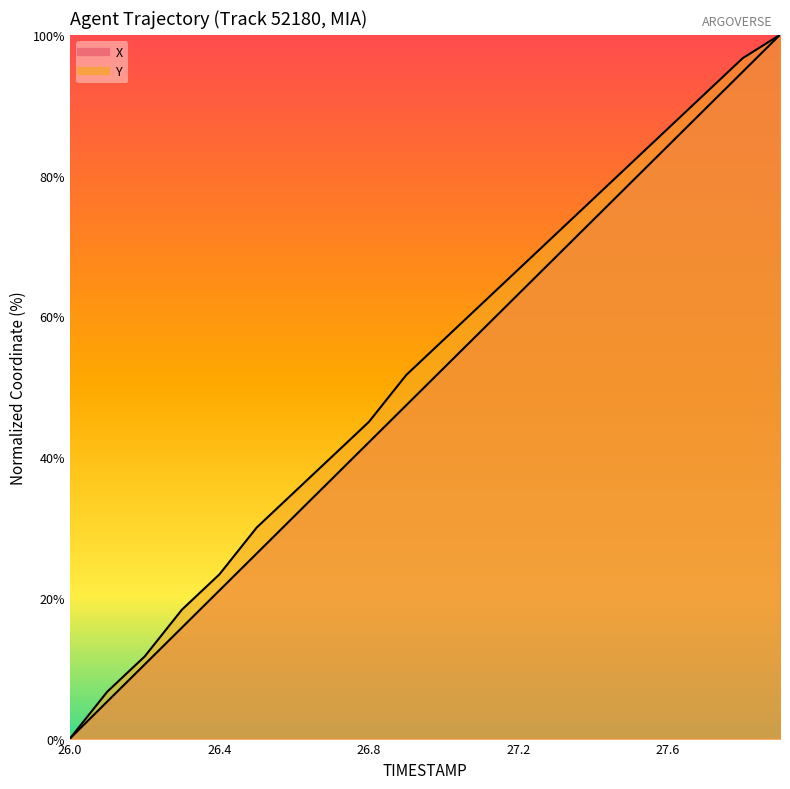

What is the total value across all series at 26.8?

87.1